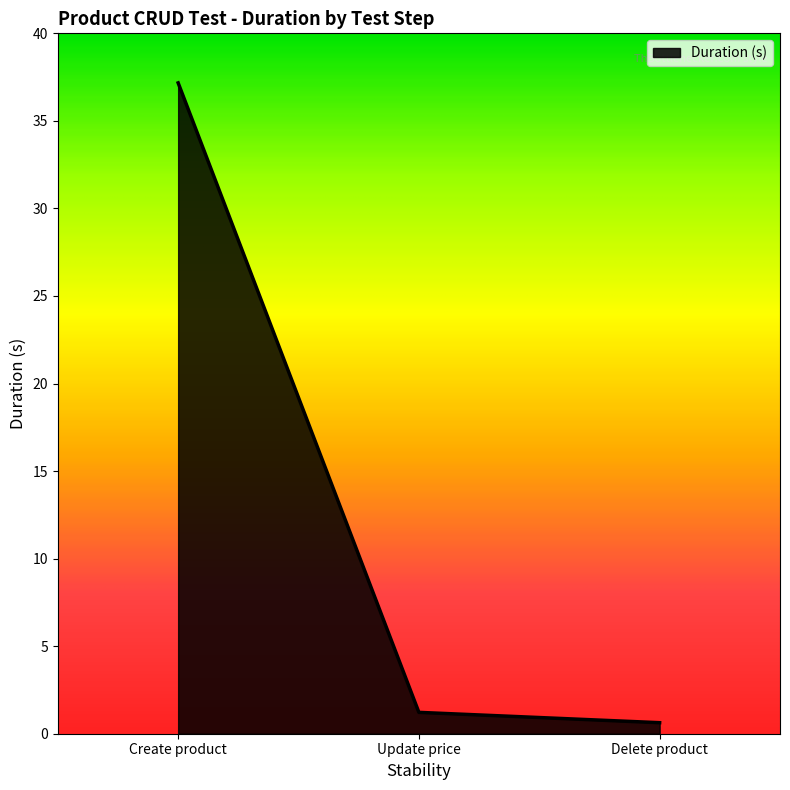

Rank the categories by value from lowest to highest.

Delete product, Update price, Create product